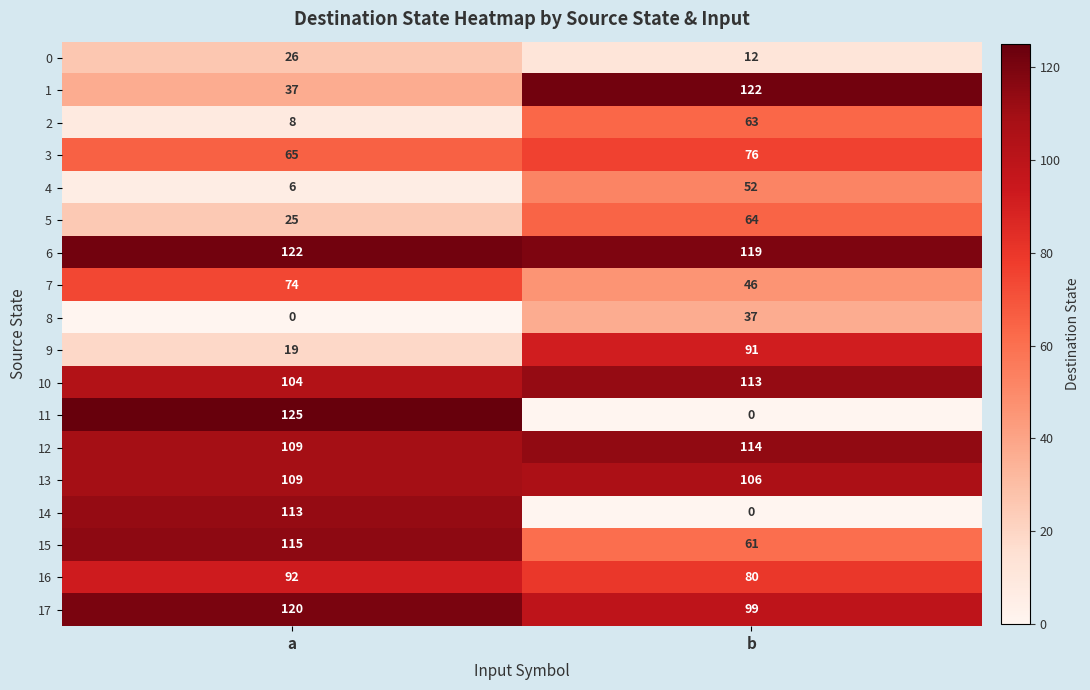

Which series has the largest total across all categories?

6